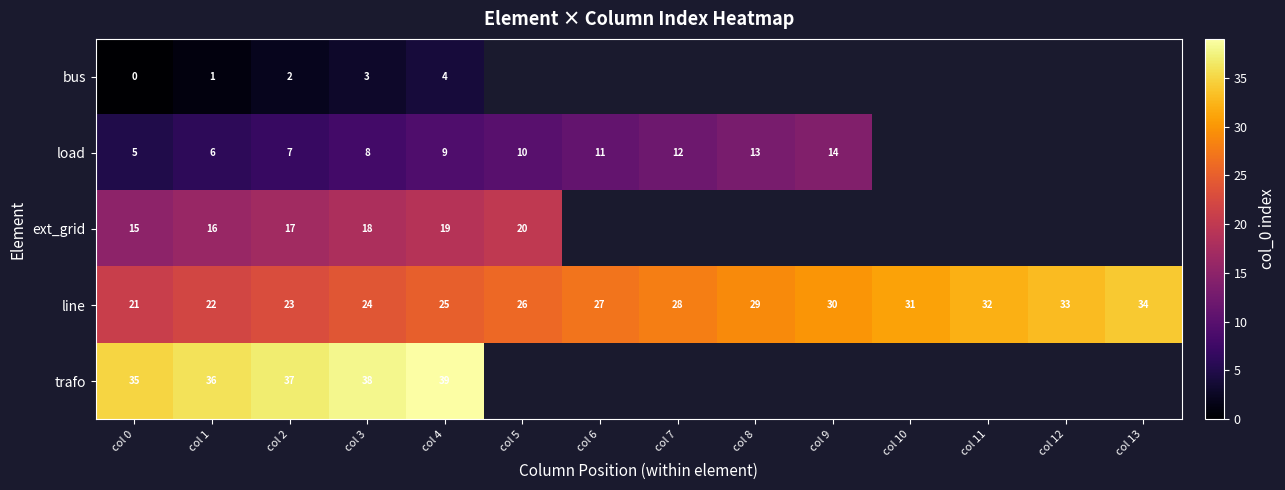

How many categories are shown in the chart?

14